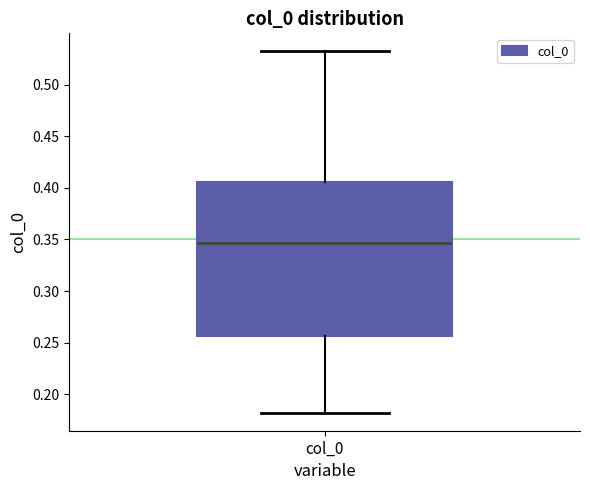

Where does the median line of the box for col_0 sit on the y-axis? The values are not printed on the chart, so give them approximately, as read against the axis.

0.345